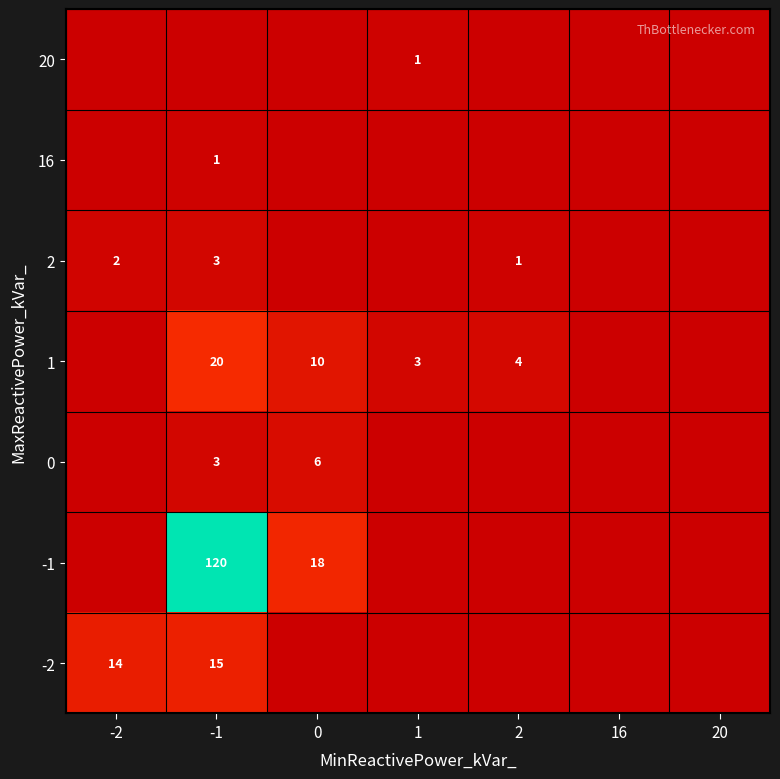

True or false: 1 has a value of 36 at -1.

False